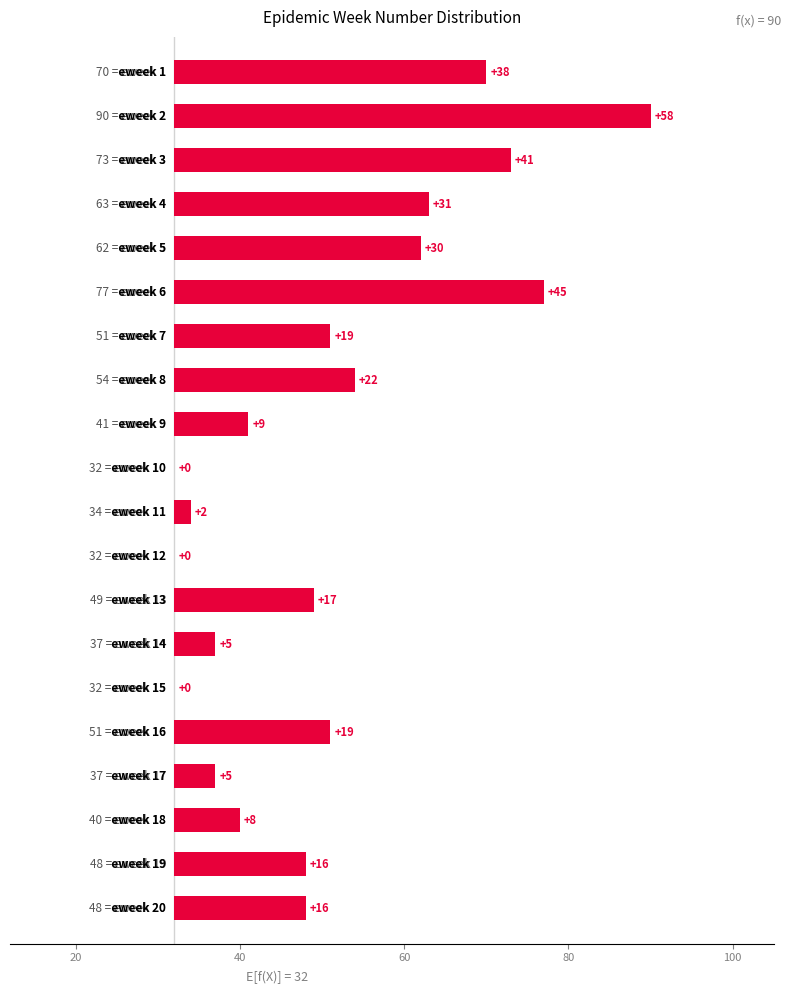

True or false: the data shows 2 at 10.

True